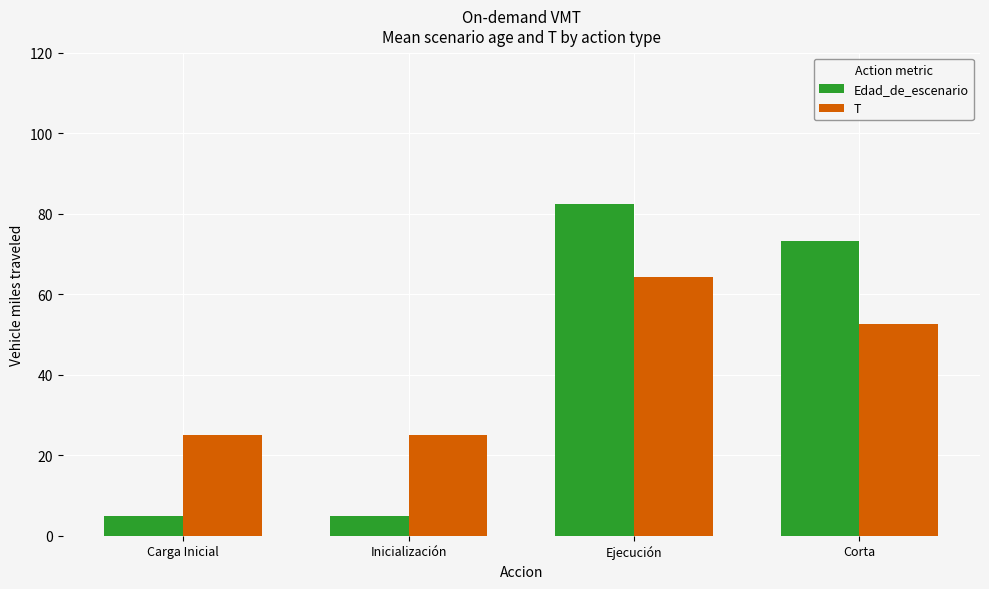

At which category is the sum across all series the highest?

Ejecución